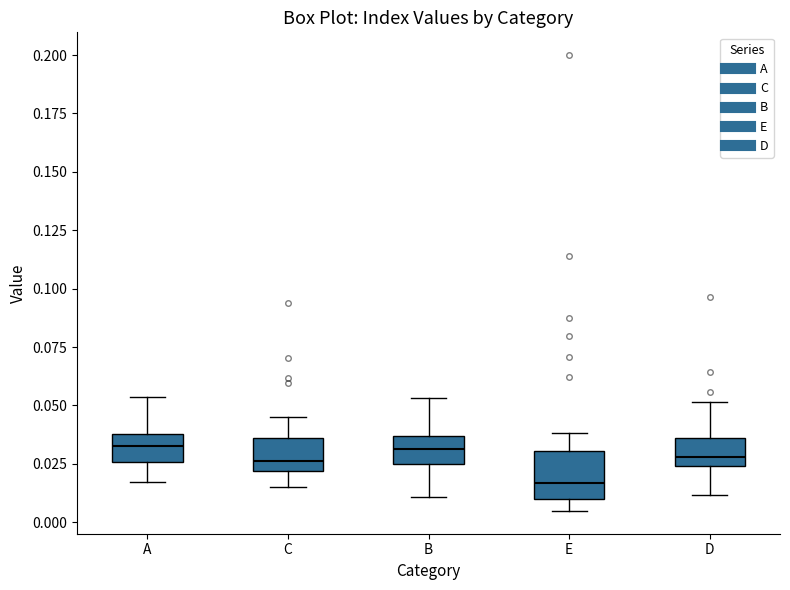

Which box has the lowest median line?

E